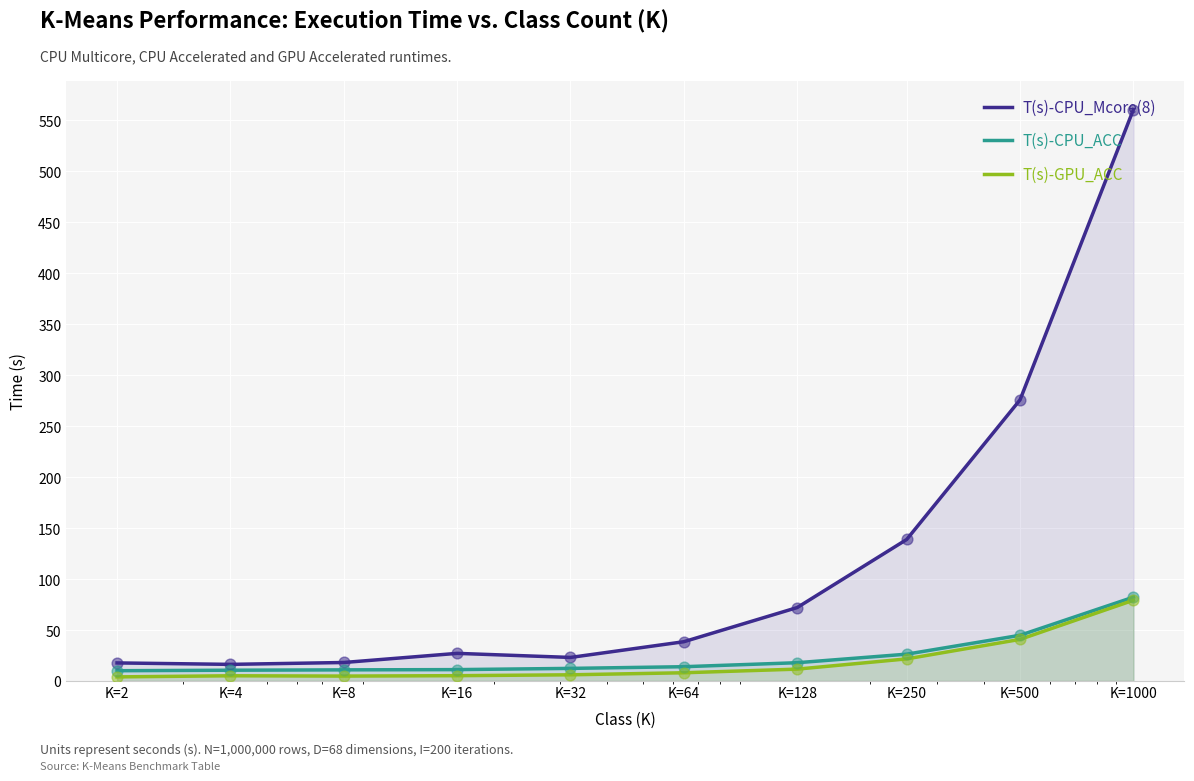

At how many categories does at least one series exceed 48?

4